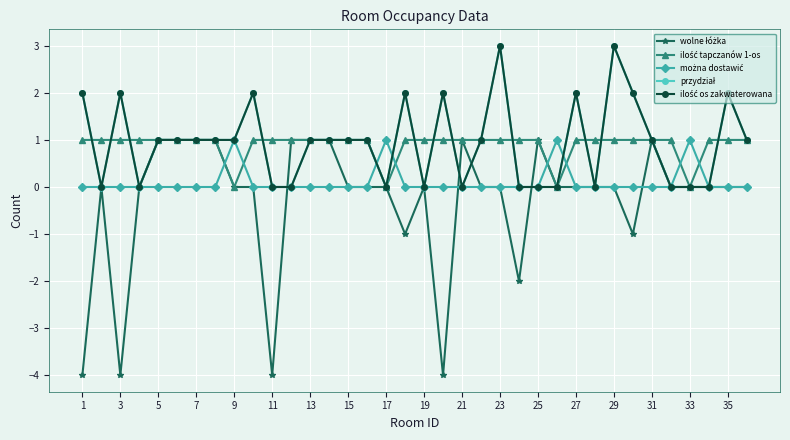

At which label does przydział reach its minimum?

3